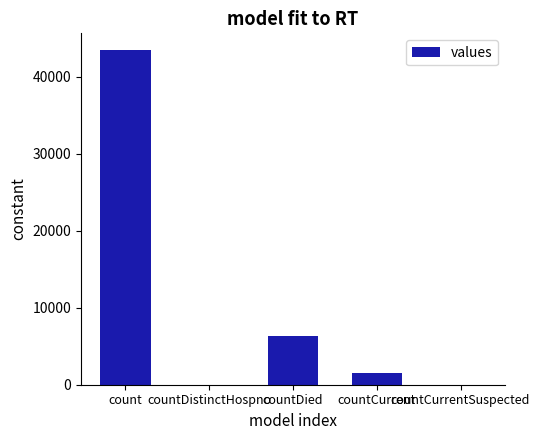

How many series are shown in this chart?

1